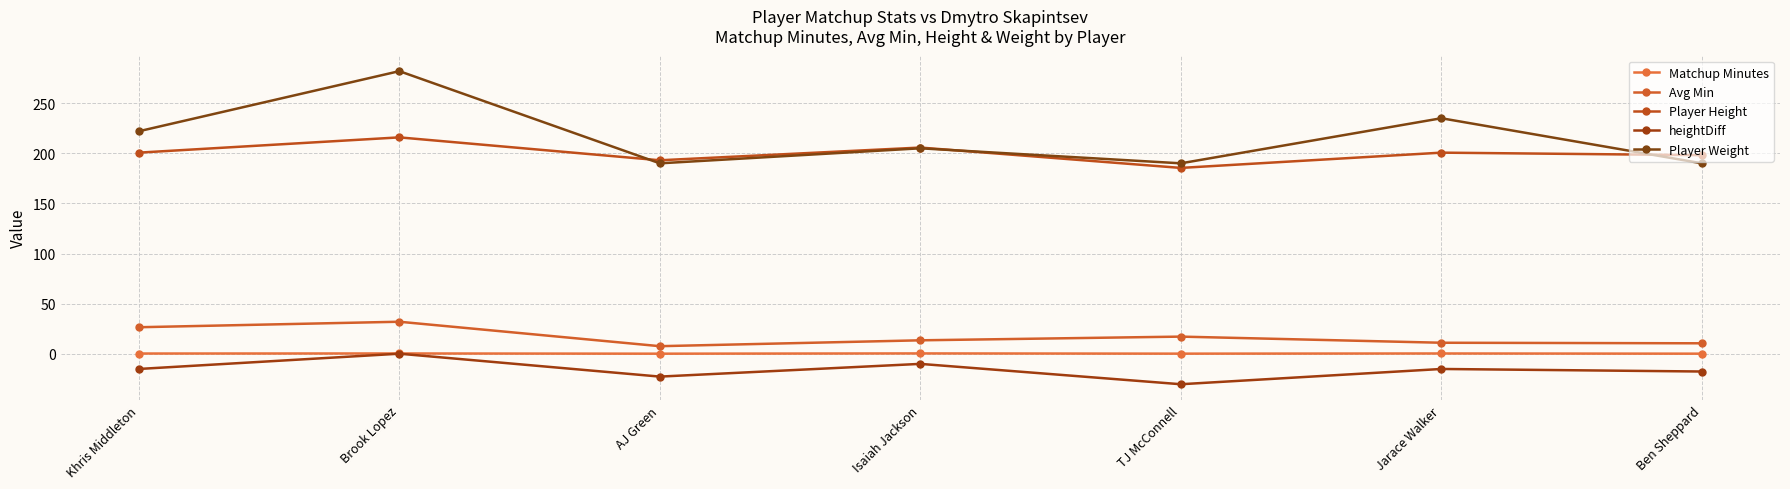

True or false: Player Height and Avg Min cross at least once.

False